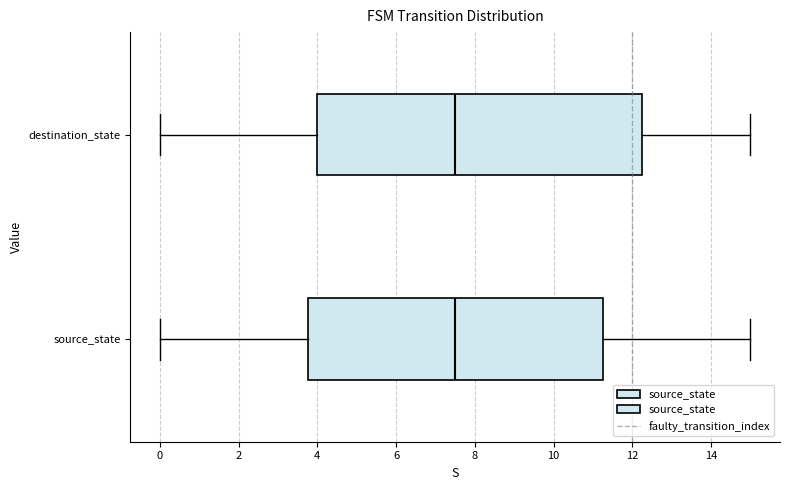

Where is the left edge of the box for destination_state on the x-axis? The values are not printed on the chart, so give them approximately, as read against the axis.

4.0